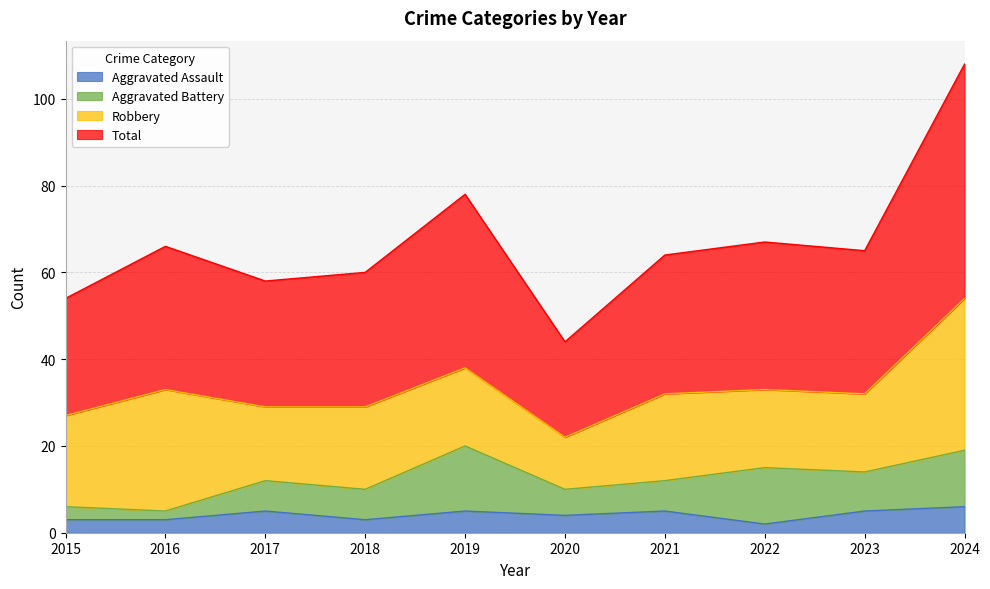

What are all the series names shown in the legend?

Aggravated Assault, Aggravated Battery, Robbery, Total